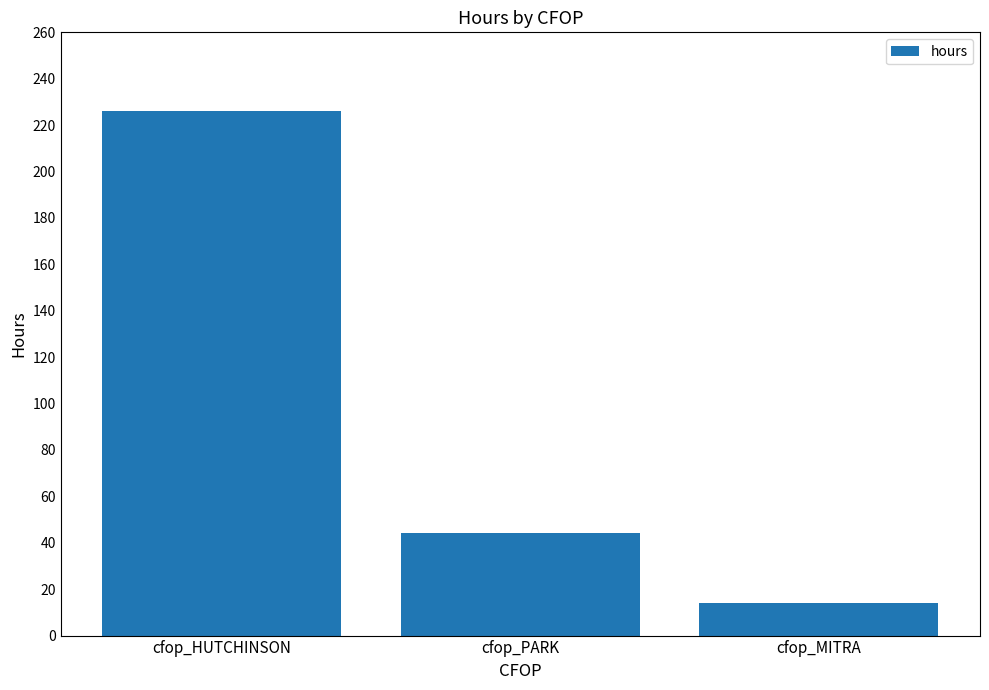

Count the number of data series in this chart.

1